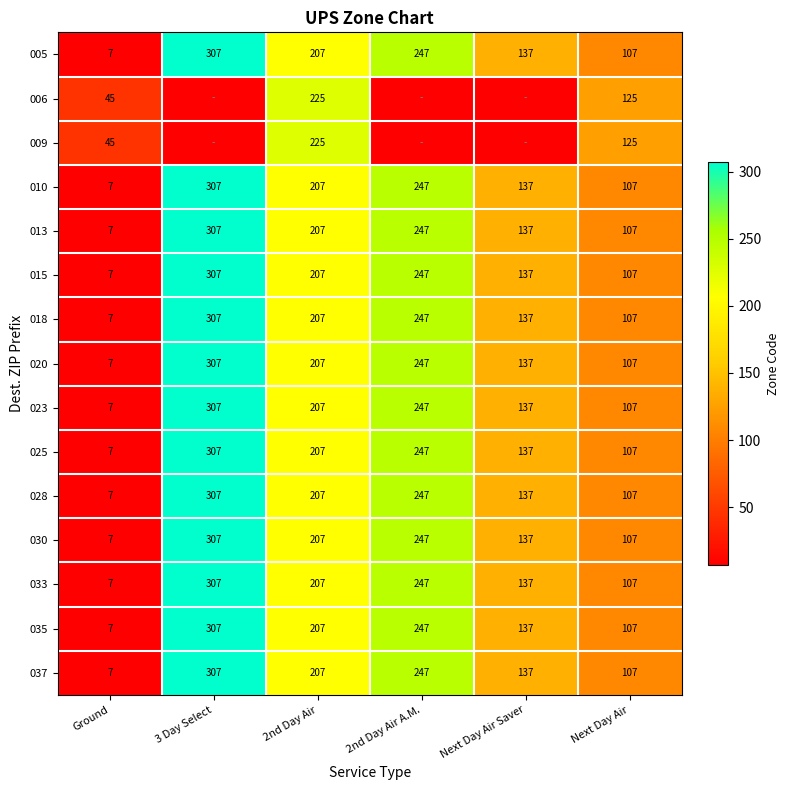

At which label does 013 first exceed 207?

3 Day Select